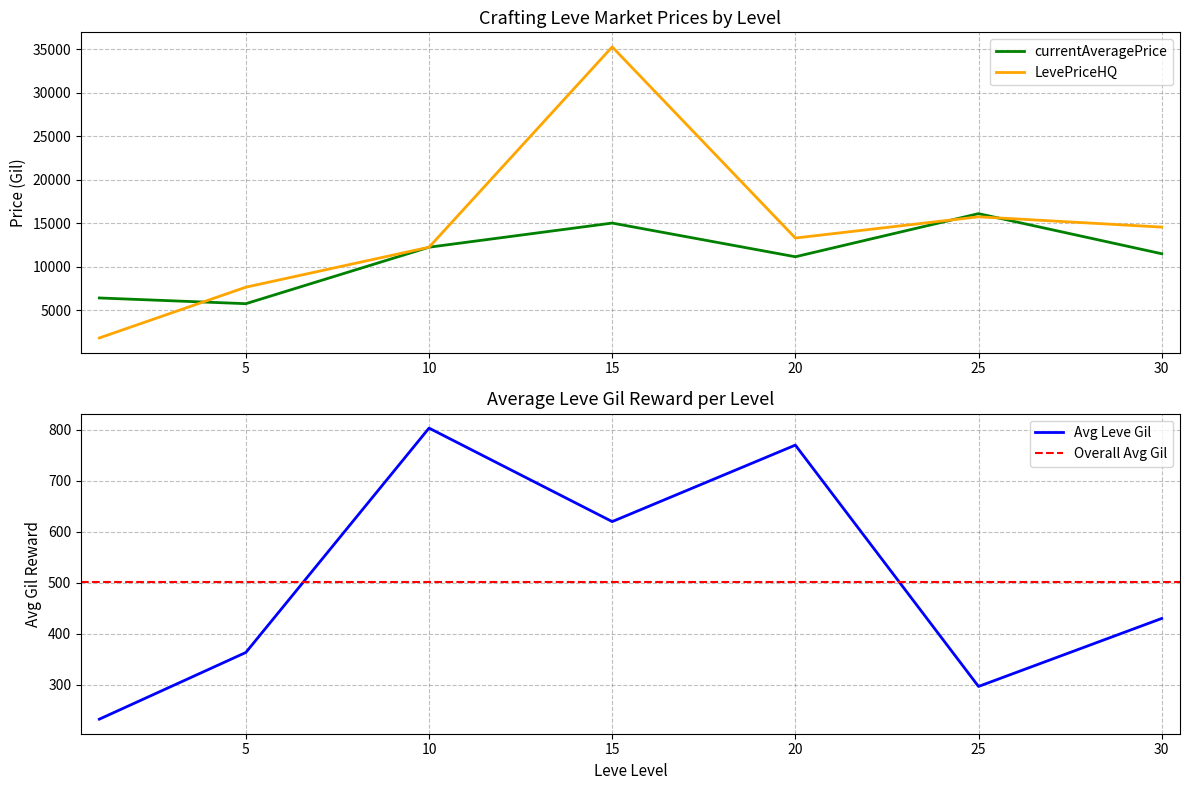

What is the highest value of the currentAveragePrice series?

16103.6